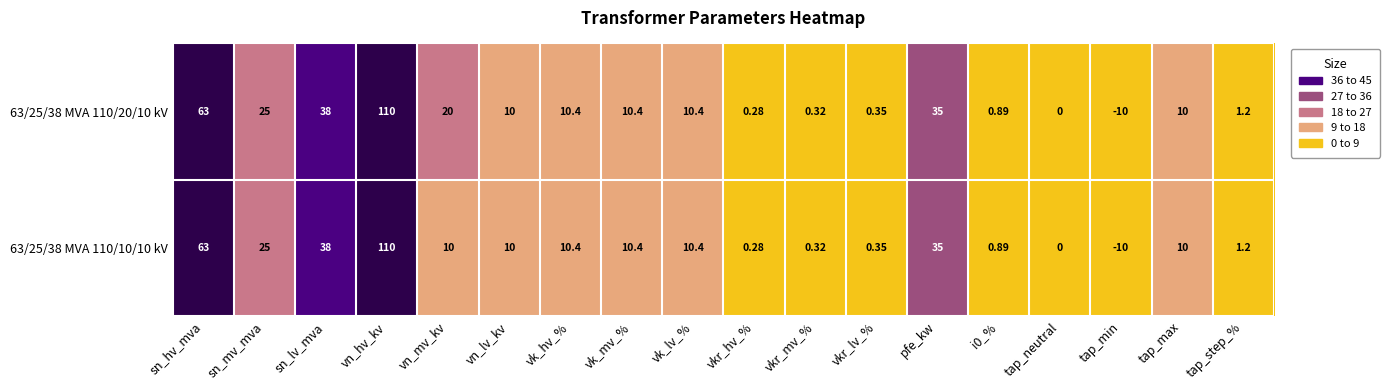

At which label does 63/25/38 MVA 110/10/10 kV first exceed 10?

sn_hv_mva